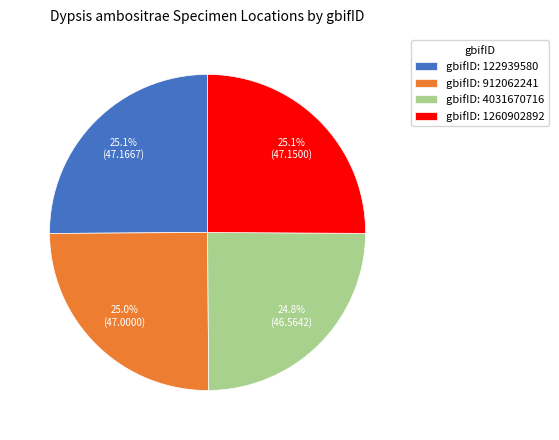

Does gbifID: 1260902892 represent more than half of the total?

No